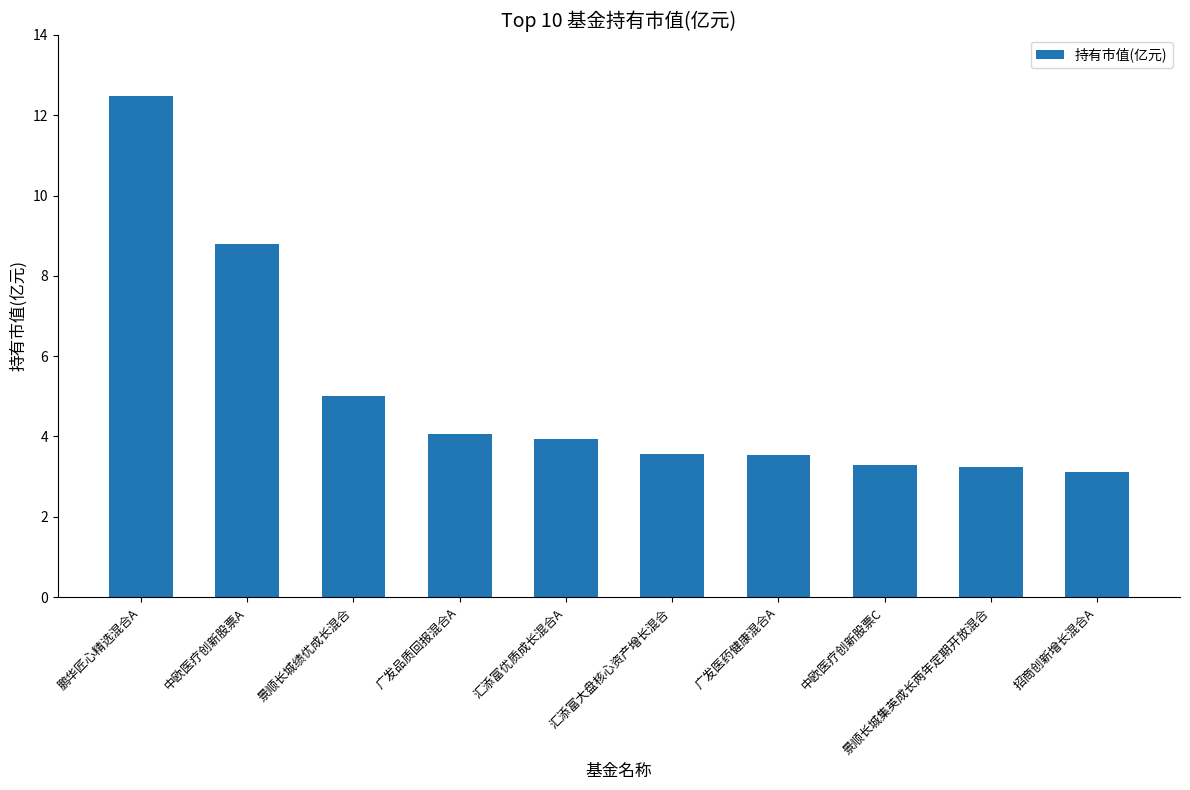

Which has a higher value, 招商创新增长混合A or 广发品质回报混合A?

广发品质回报混合A